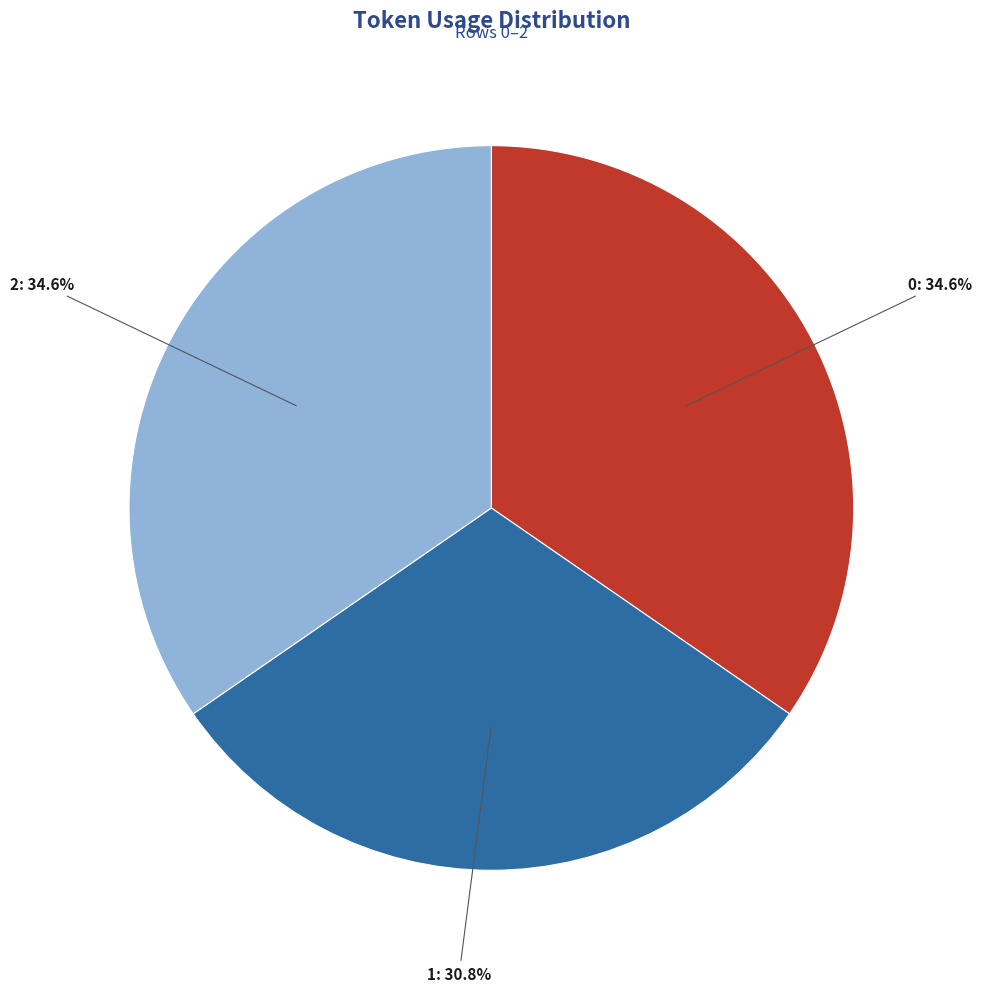

How many segments does this pie chart have?

3